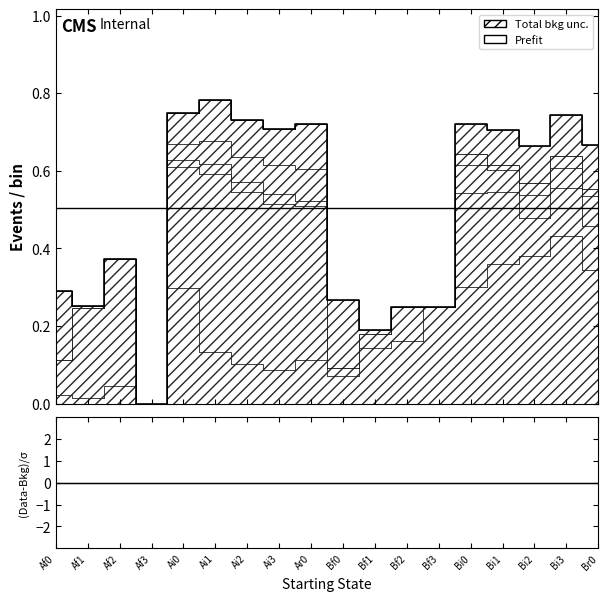

What is the label of the 18th point from the right?

Af0